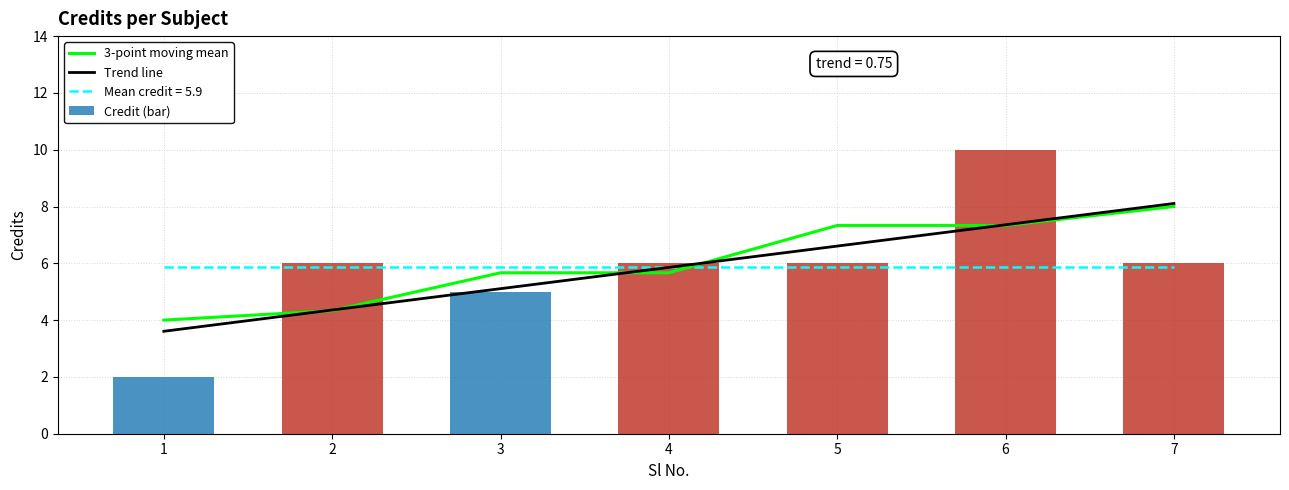

Reading left to right, list all the values displayed in this chart.

3-point moving mean: 4.0	4.3	5.7	5.7	7.3	7.3	8.0
Trend line: 3.6	4.4	5.1	5.9	6.6	7.4	8.1
Credit (bar): 2.0	6.0	5.0	6.0	6.0	10.0	6.0